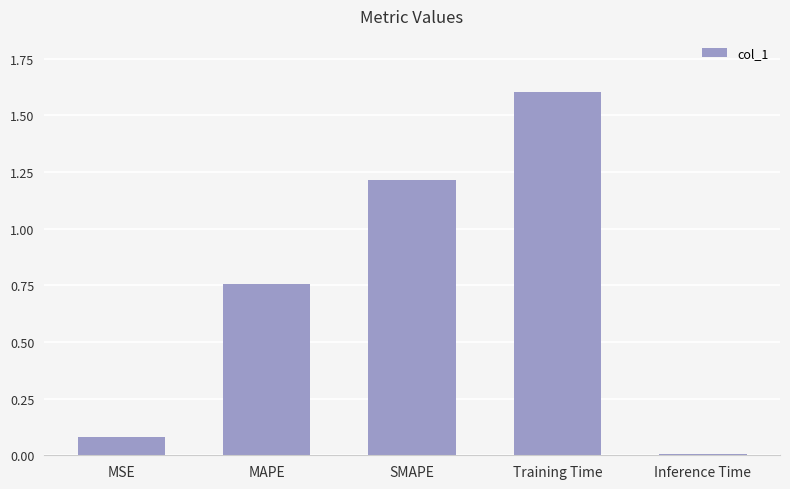

List the labels in order of value, largest first.

Training Time, SMAPE, MAPE, MSE, Inference Time